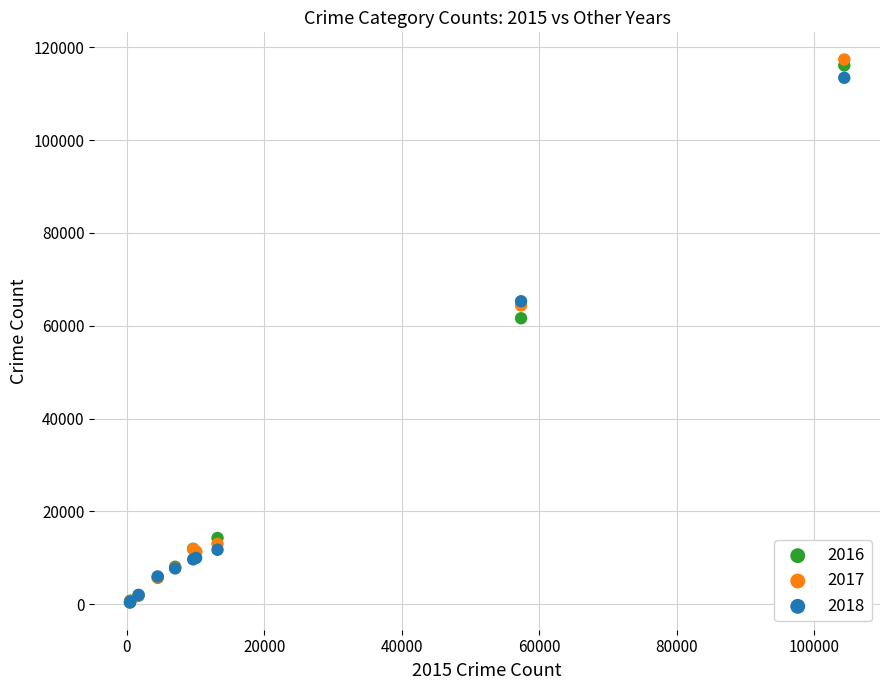

Across all series, what Y value is closest to 58872?

61623